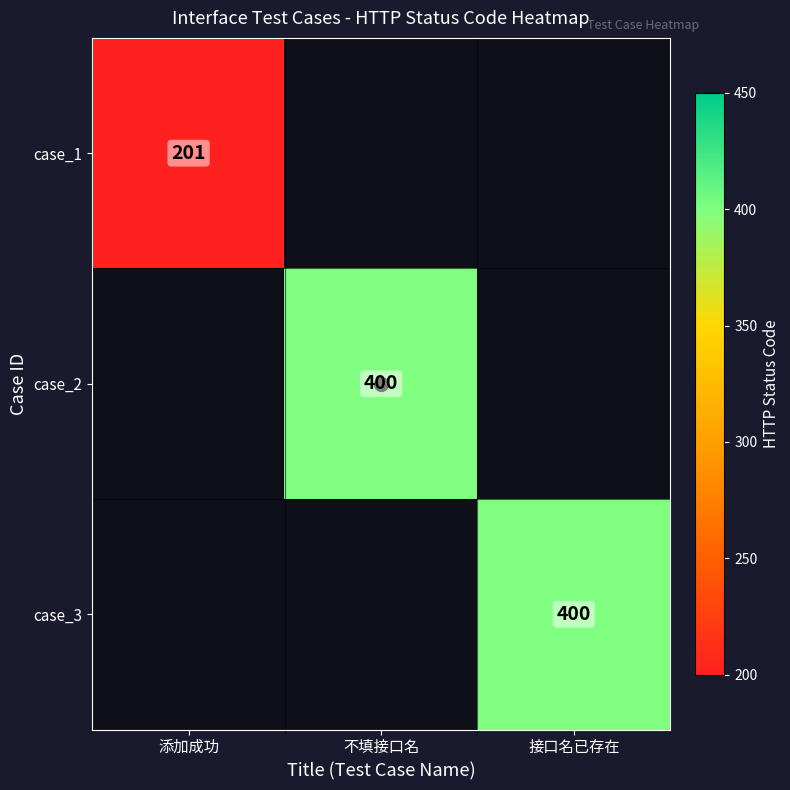

Rank the series at 接口名已存在 from highest to lowest value.

case_3, case_1, case_2